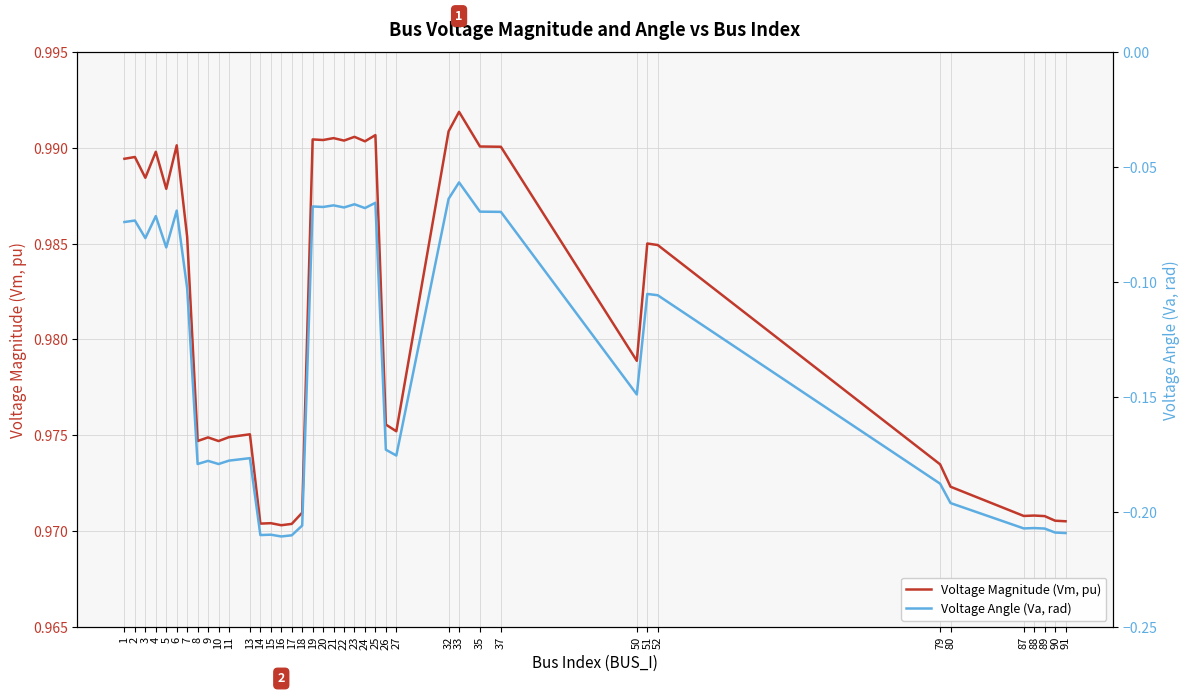

What is the difference between the maximum and second lowest values in the Voltage Angle (Va, rad) series?

0.2